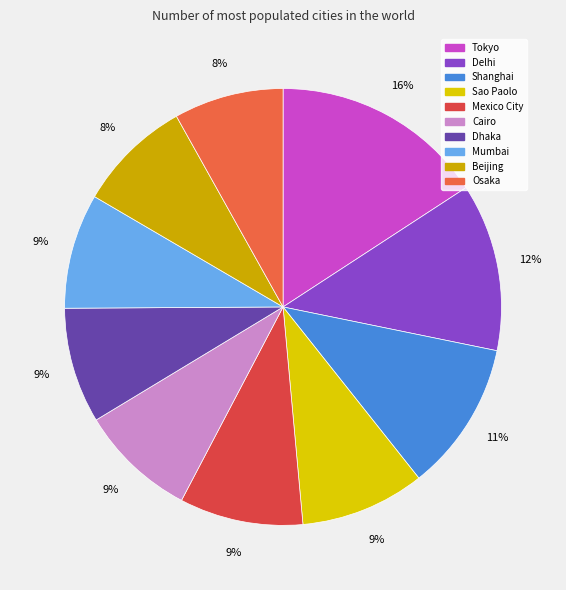

Which slice is the smallest?

Osaka